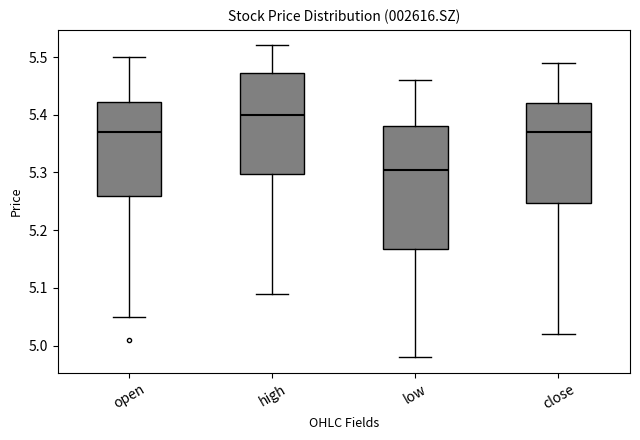

Which box has the lowest median line?

low